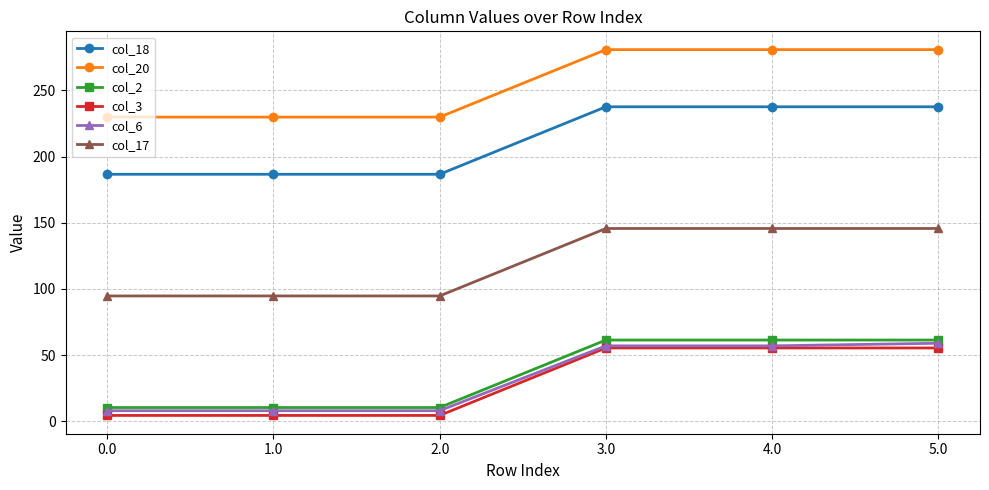

True or false: col_3 and col_20 intersect in this chart.

False